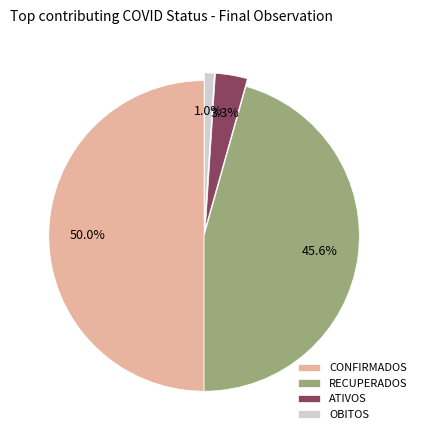

What portion of the pie excludes RECUPERADOS?

54.4%